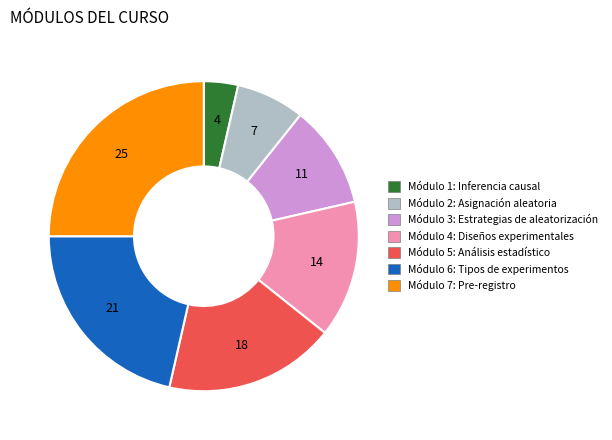

Does any single category account for the majority?

No